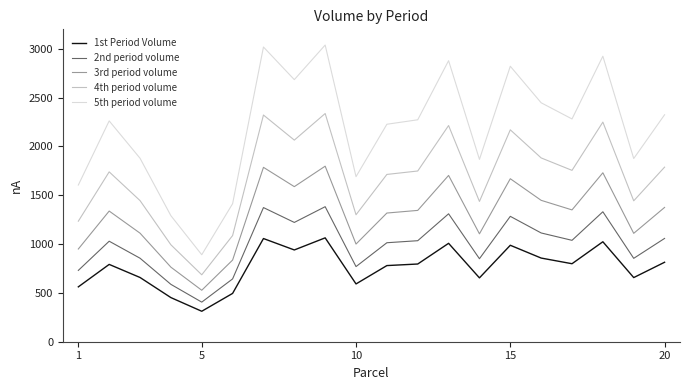

List the series in order of their peak value, lowest first.

1st Period Volume, 2nd period volume, 3rd period volume, 4th period volume, 5th period volume